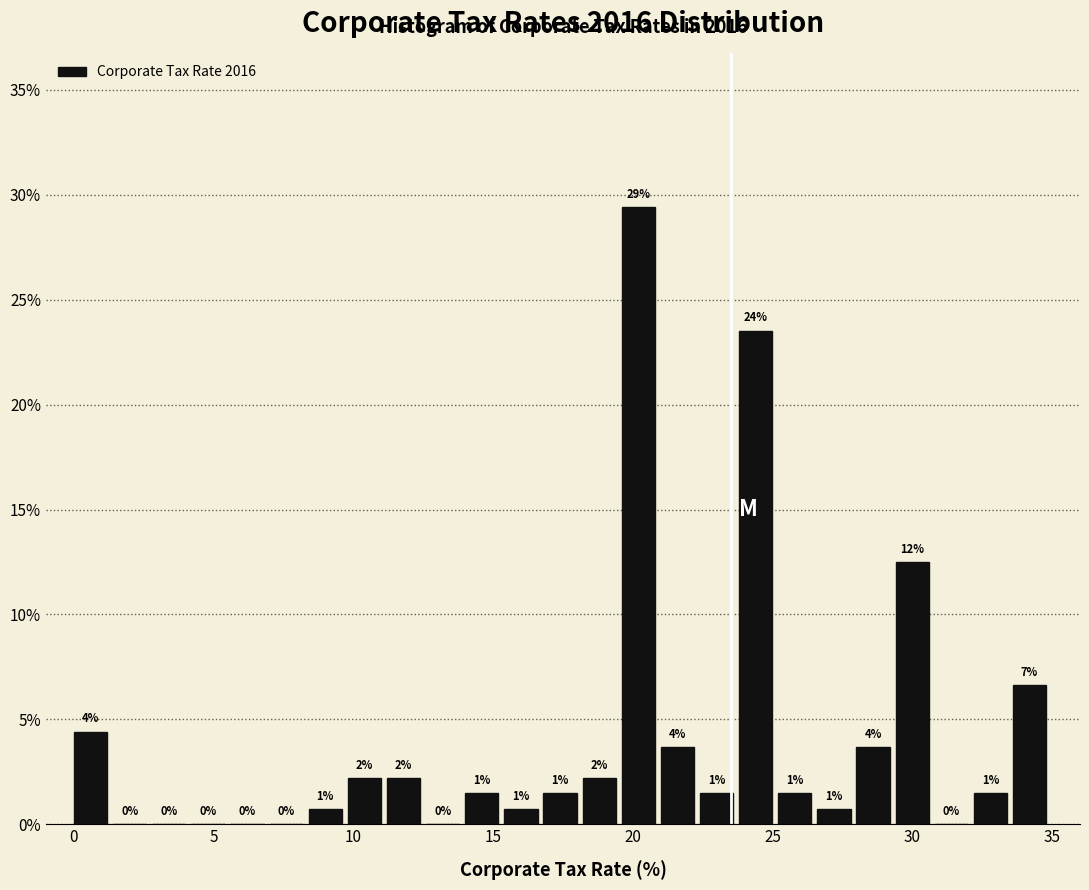

Read against the x-axis, roughly where is the centre of the tallest bar?

20.0